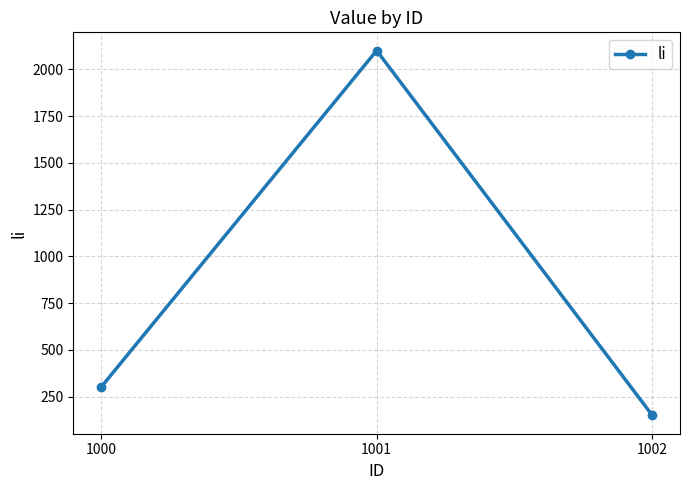

Where is the data nearest to the value 1125?

1000